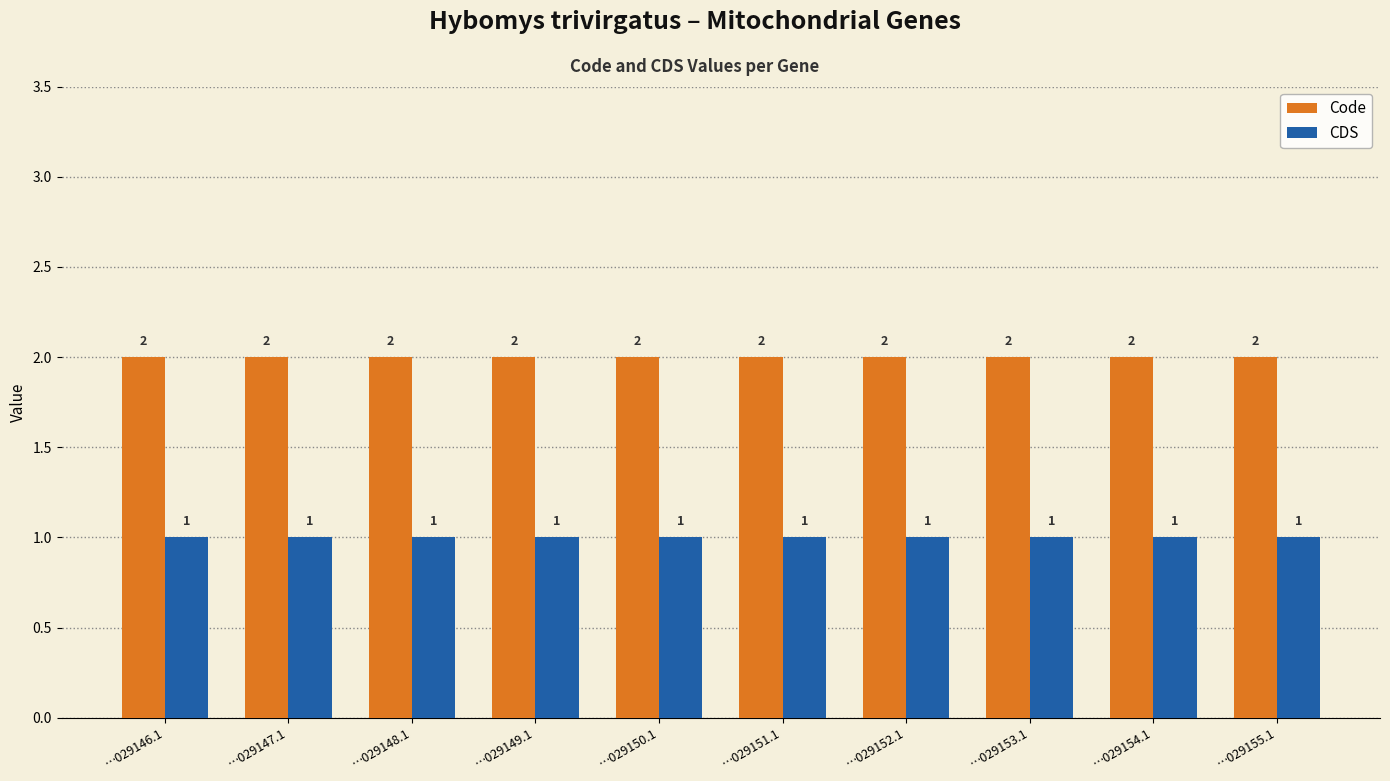

Is the value of Code at …029148.1 greater than the value of CDS at …029152.1?

Yes